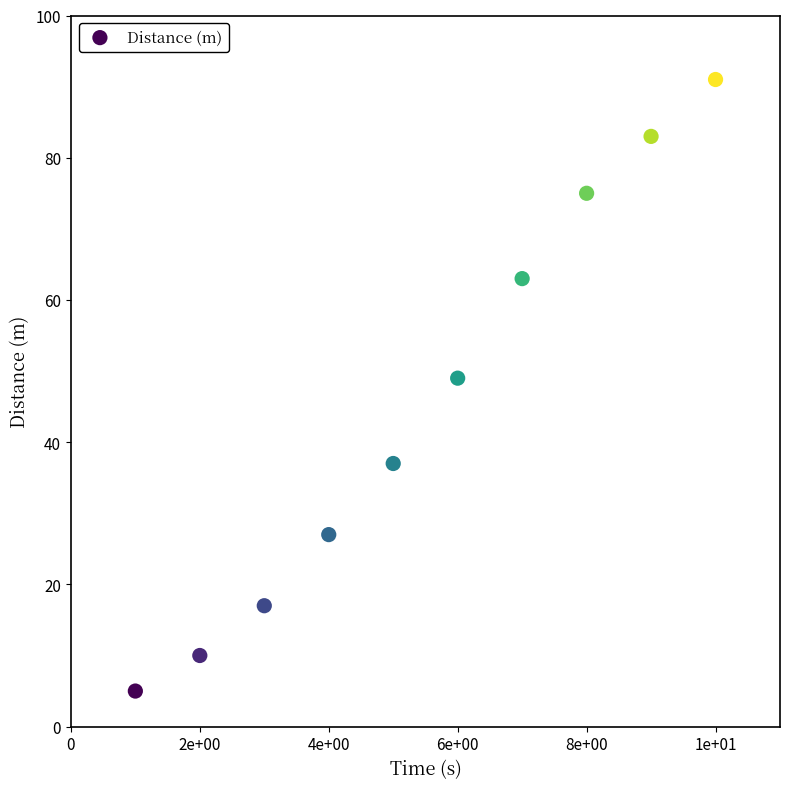

What Y value in the scatter plot is closest to 48?

49